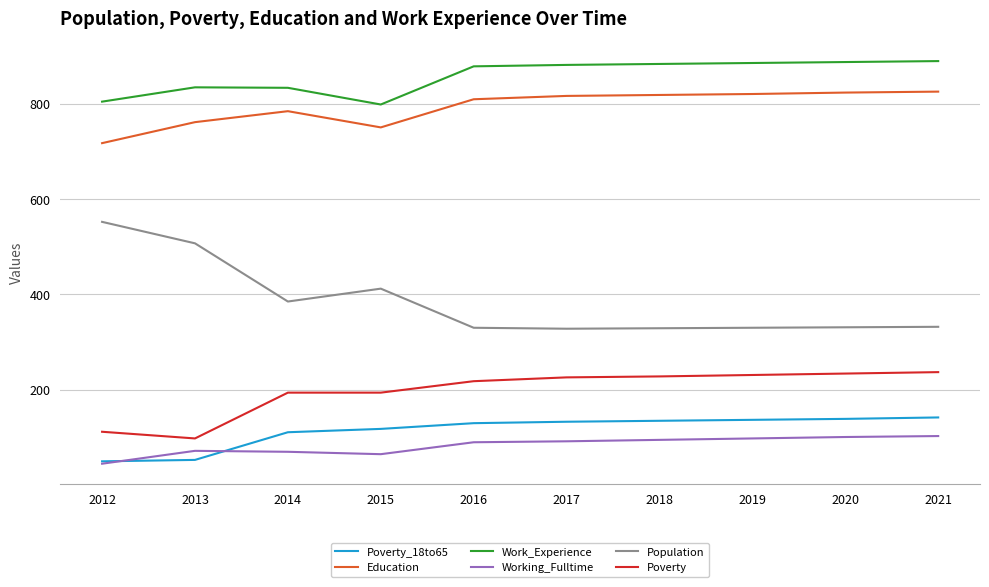

Where is Work_Experience nearest to the value 843?

2013